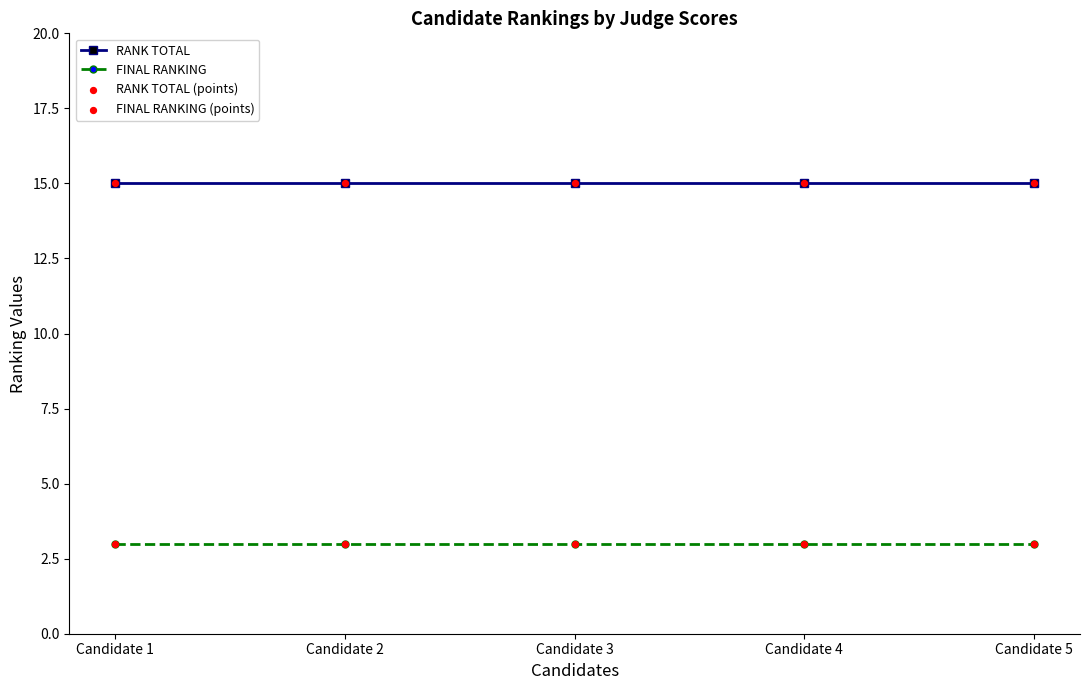

At how many categories does at least one series exceed 6?

5